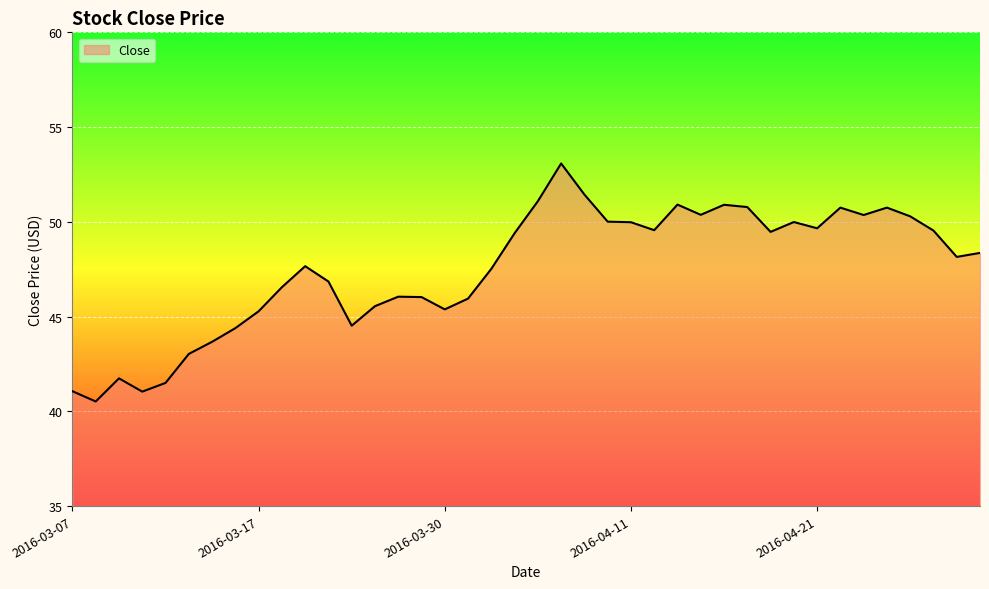

True or false: there are more than 0 points higher than both neighbors.

True